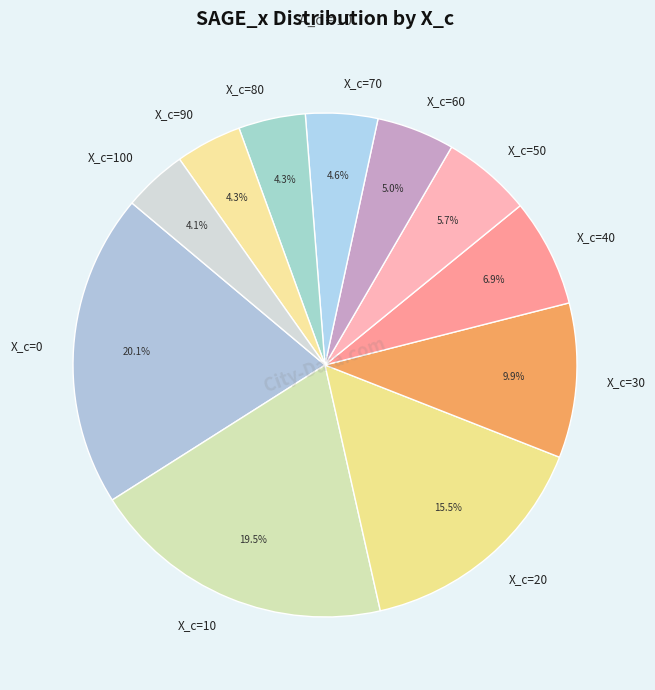

Is there a majority slice in this chart?

No